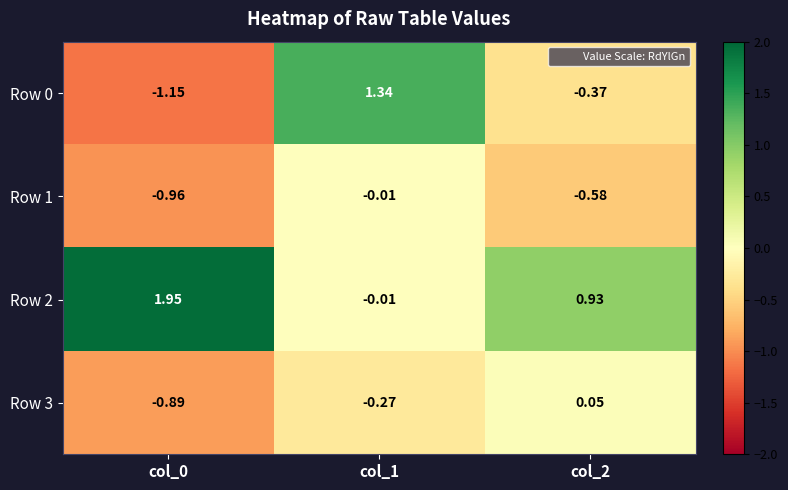

Is the value of Row 3 at col_1 greater than the value of Row 0 at col_1?

No